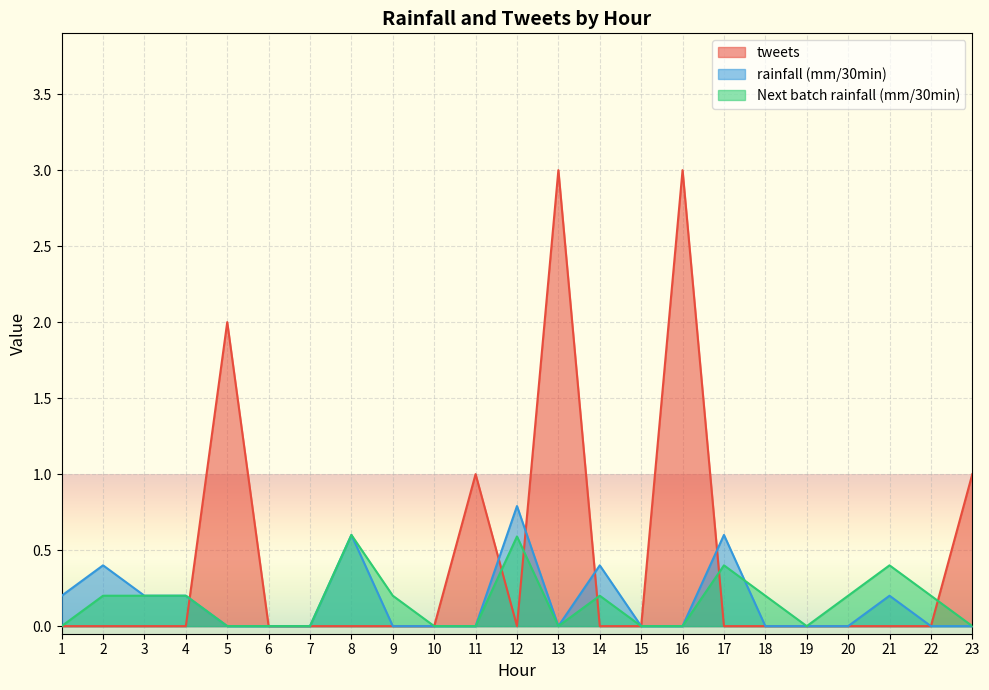

Which series has the largest total across all categories?

tweets